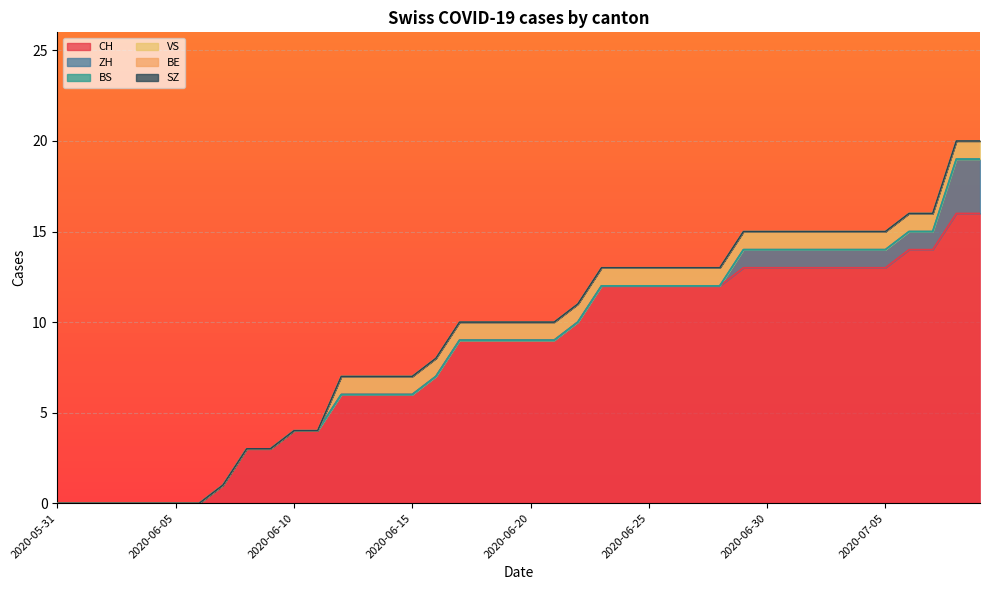

List the series in order of their peak value, lowest first.

BS, BE, SZ, VS, ZH, CH